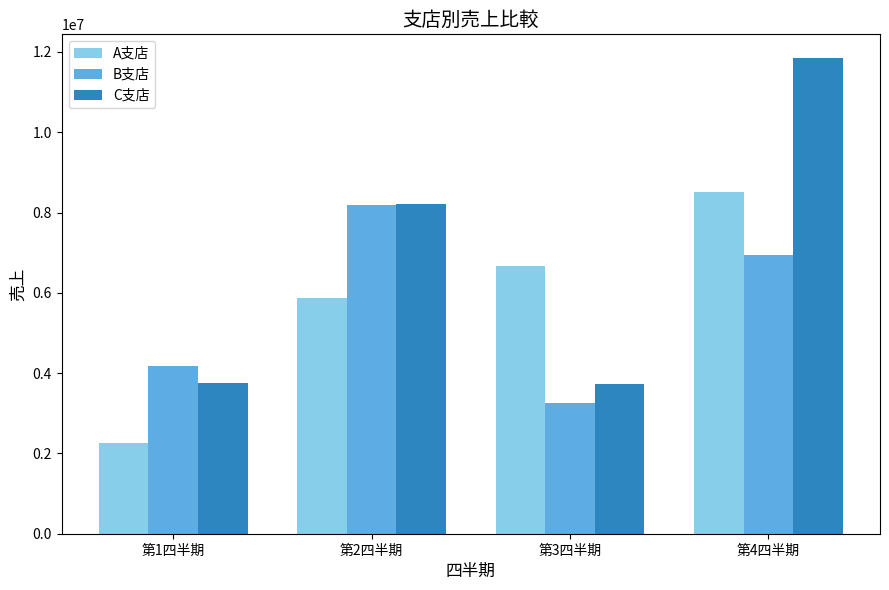

Rank the series by their maximum value, from highest to lowest.

C支店, A支店, B支店